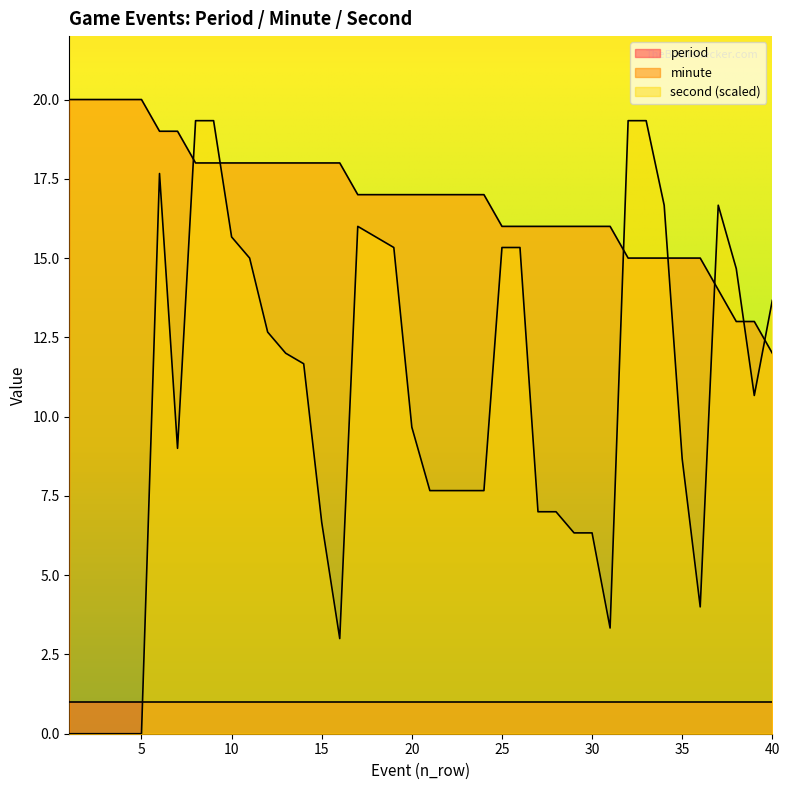

At which category is the sum across all series the highest?

8